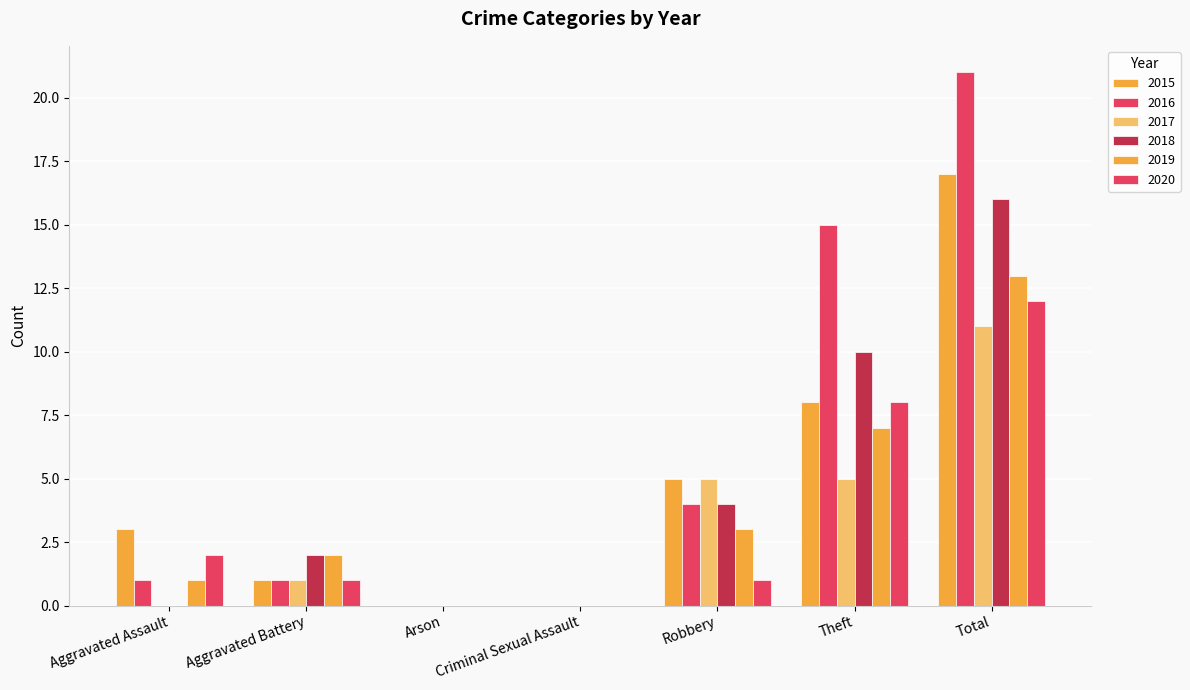

Reading left to right, what are all the values shown in this chart?

2015: 3	1	0	0	5	8	17
2016: 1	1	0	0	4	15	21
2017: 0	1	0	0	5	5	11
2018: 0	2	0	0	4	10	16
2019: 1	2	0	0	3	7	13
2020: 2	1	0	0	1	8	12